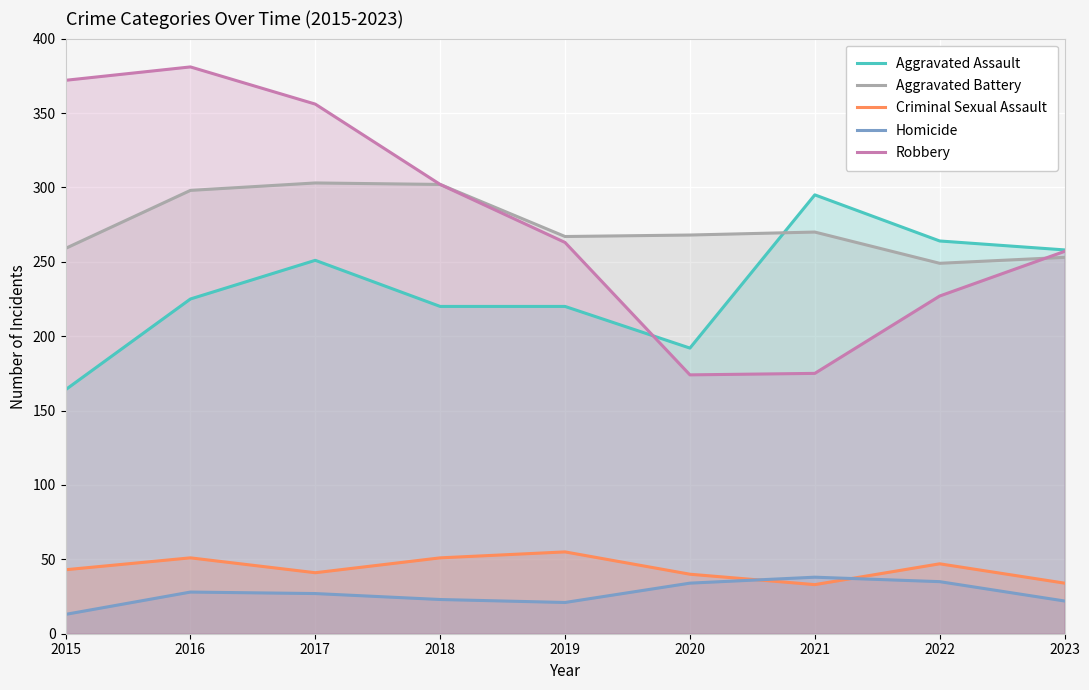

List the labels in order of Aggravated Assault value, largest first.

2021, 2022, 2023, 2017, 2016, 2018, 2019, 2020, 2015